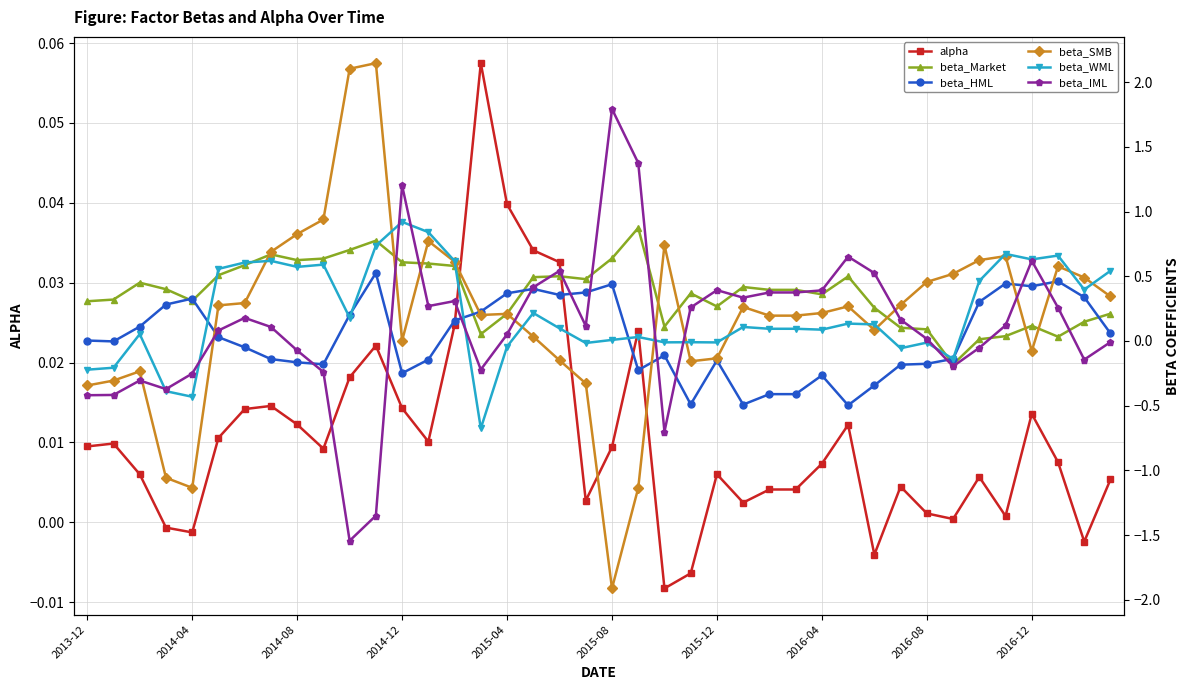

At how many categories does at least one series exceed 1?

5